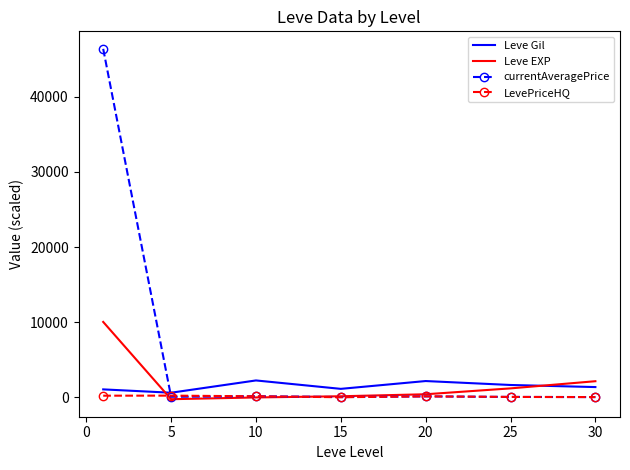

How many times do Leve Gil and currentAveragePrice cross each other?

1